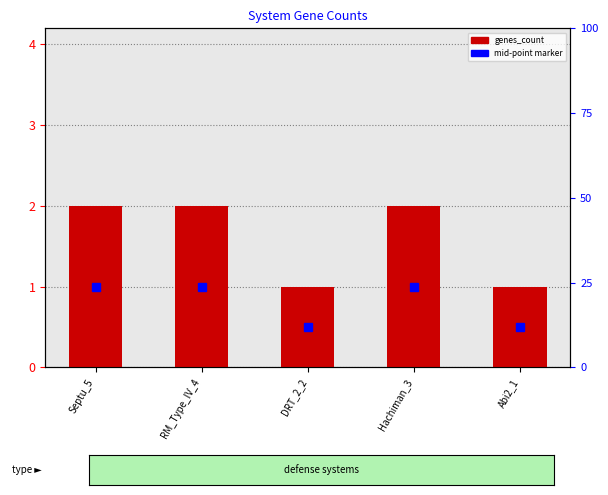

What position from the left is RM_Type_IV_4?

2